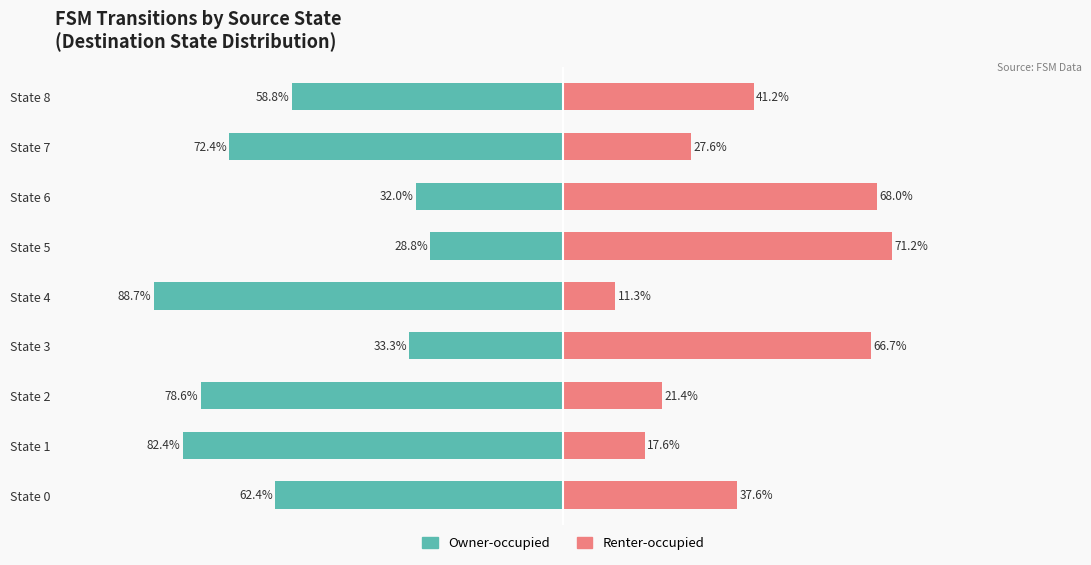

What is the sum of all Renter-occupied values?

362.6